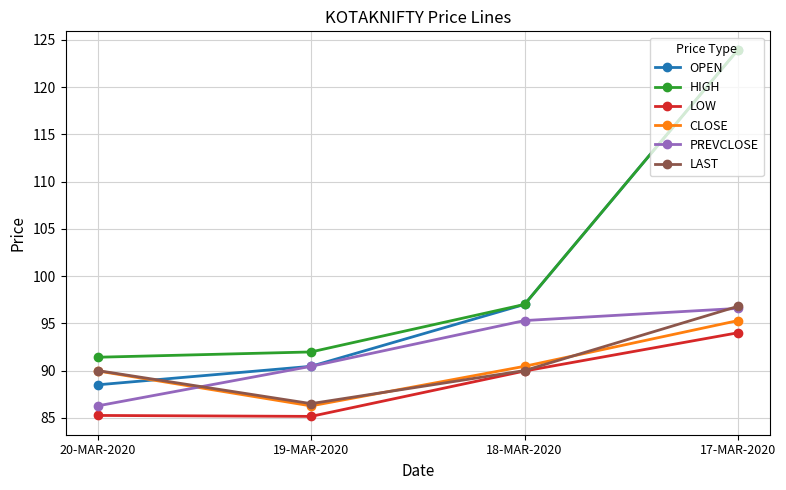

Is this an area chart (filled region under the line)?

No